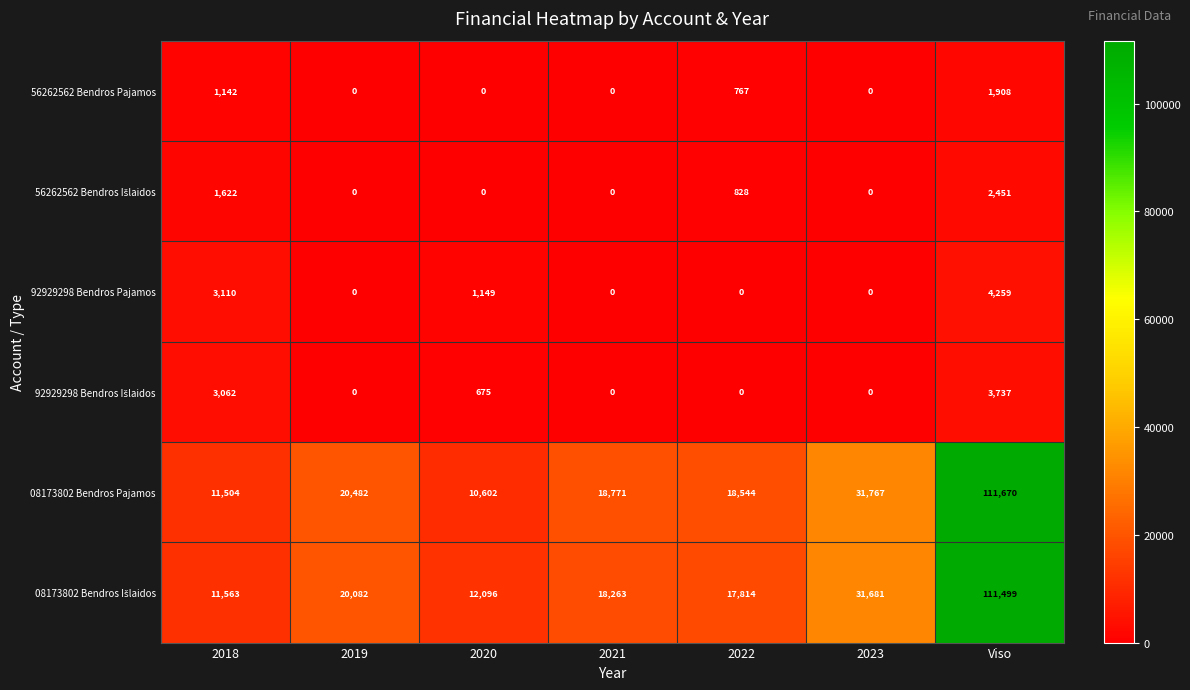

What is the total value across all series at 2019?

40564